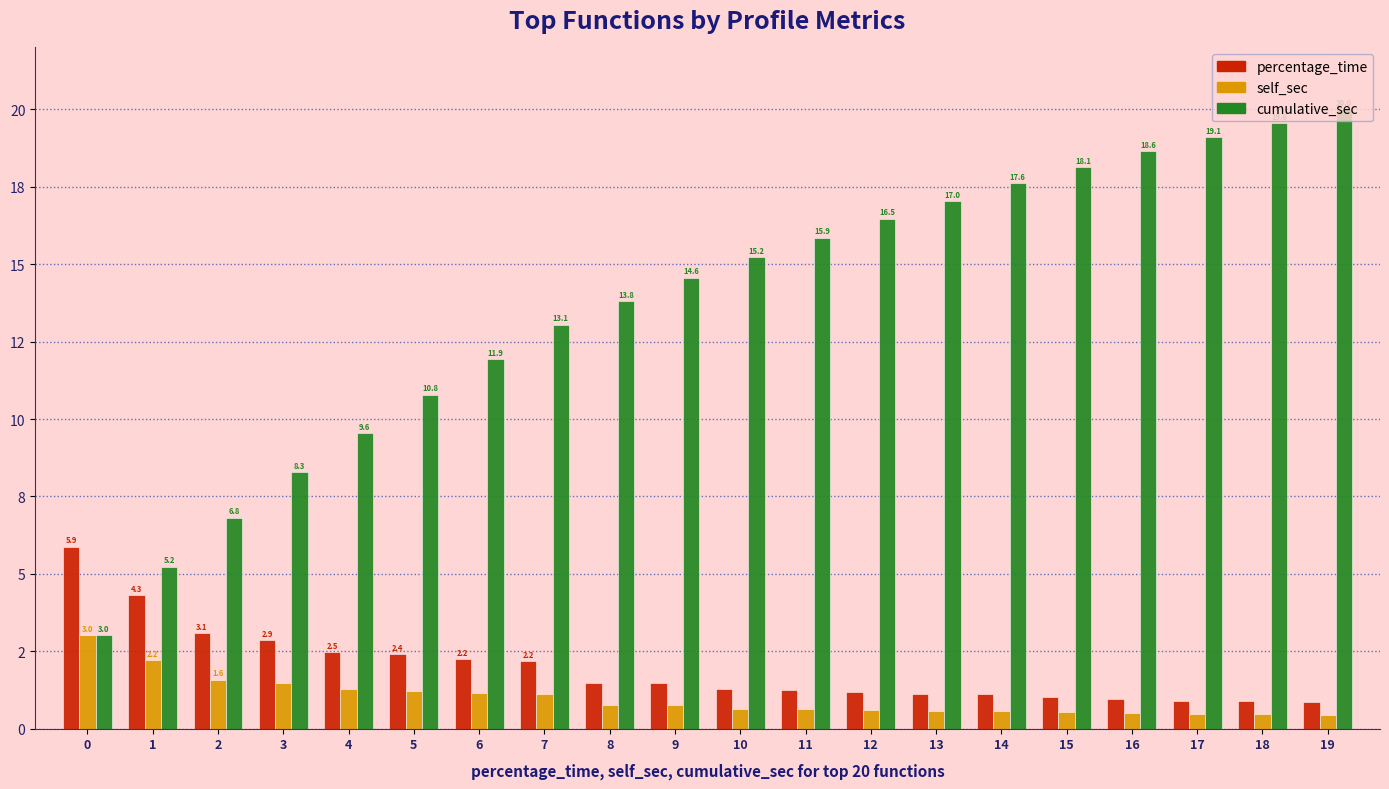

Are the bars grouped side by side (vs. stacked)?

Yes